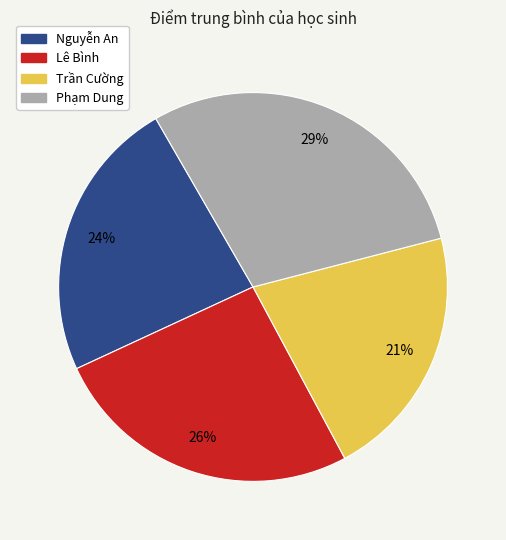

To the nearest percent, what percentage of the pie is Nguyễn An?

24%